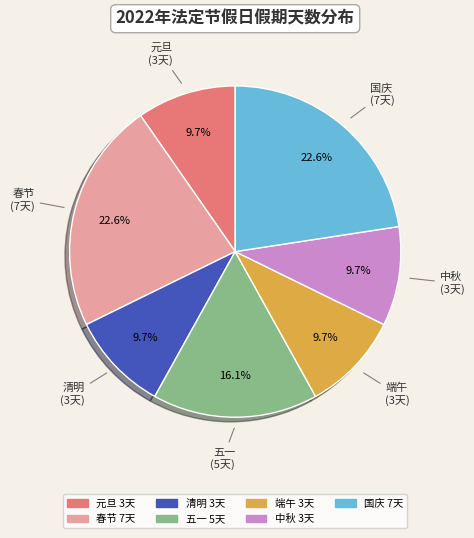

Is there a majority slice in this chart?

No